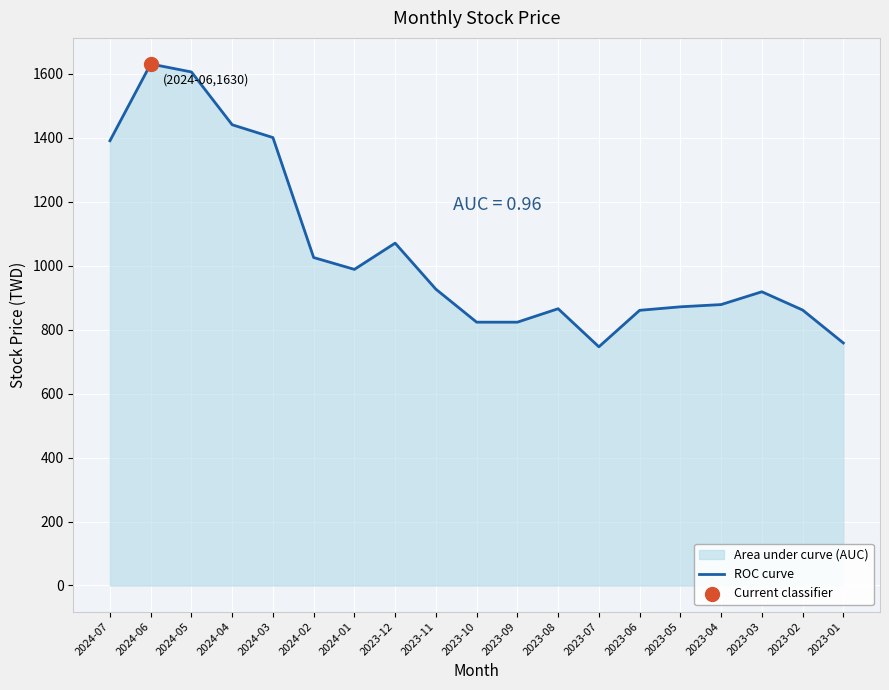

What is the change in value from 2023-11 to 2023-01?

-168